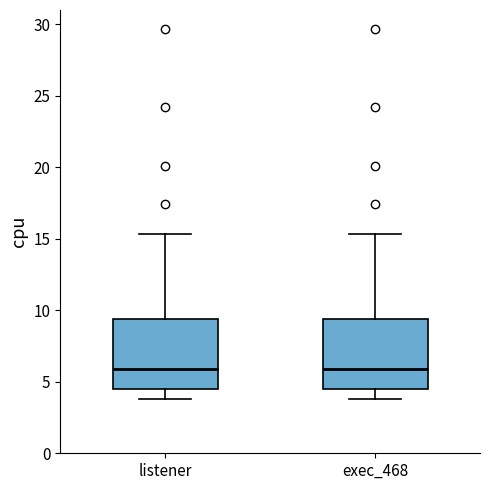

Reading left to right, read every box against the y-axis: the position of its median line, the range the box covers, and the ends of its whiskers. The values are not printed on the chart, so give them approximately, as read against the axis.

listener: median 6.0, box 4.5 to 9.5, whiskers 4.0 to 15.5
exec_468: median 6.0, box 4.5 to 9.5, whiskers 4.0 to 15.5